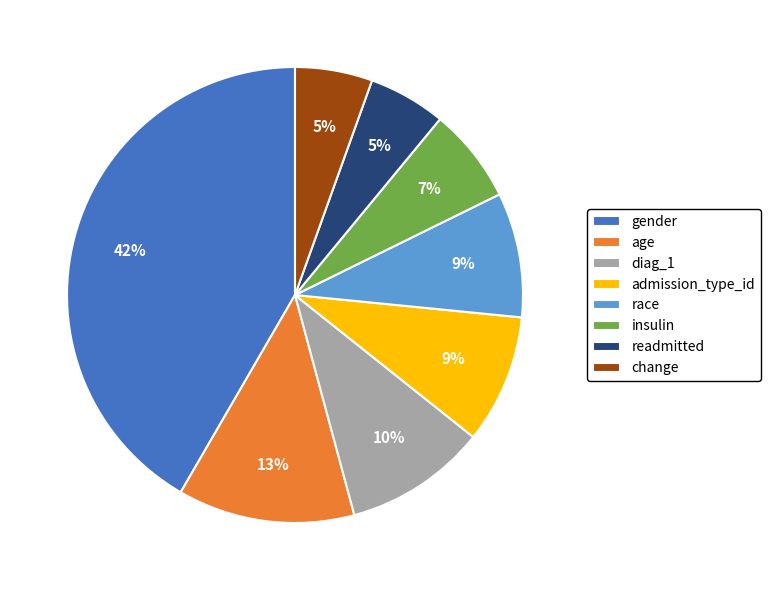

Between race and age, which is larger?

age